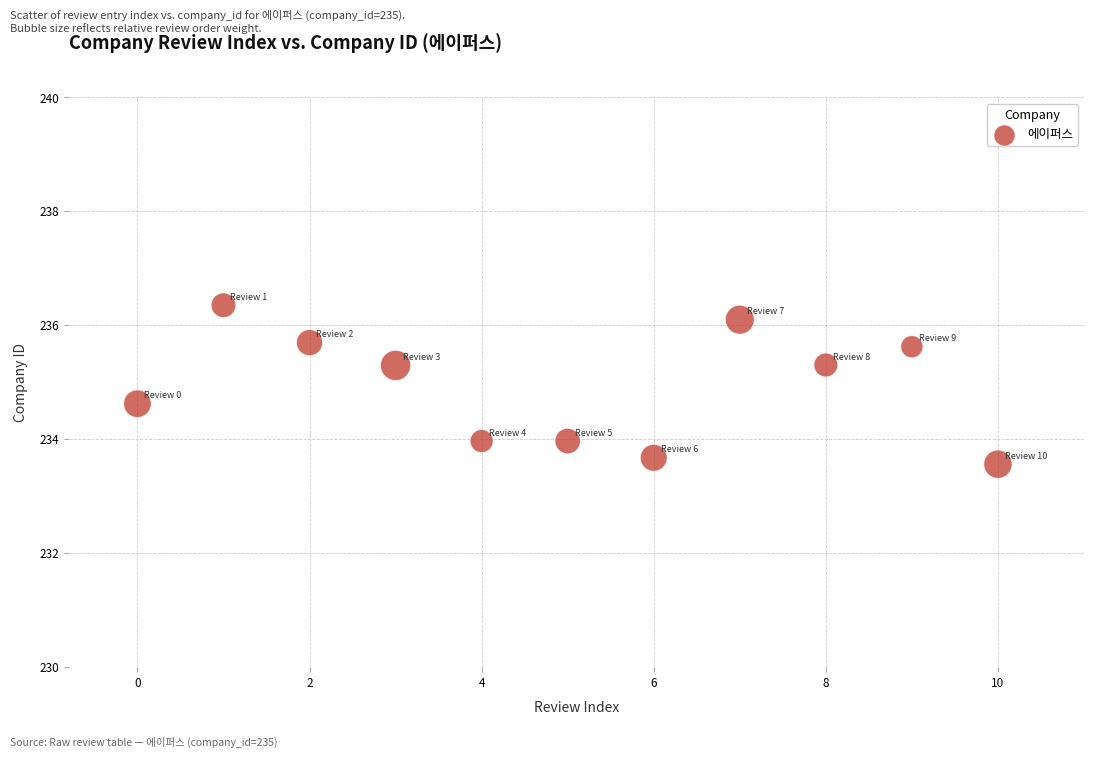

What is the average Y value?

234.9